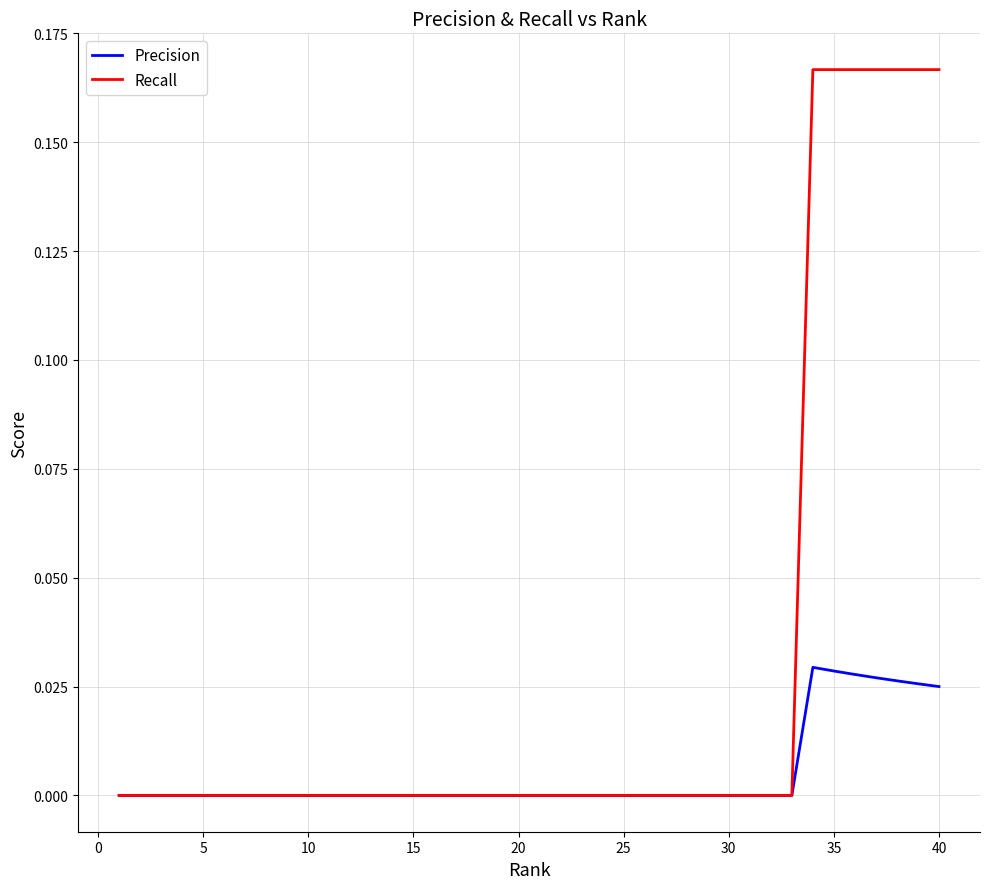

Which series has the largest total across all categories?

Recall